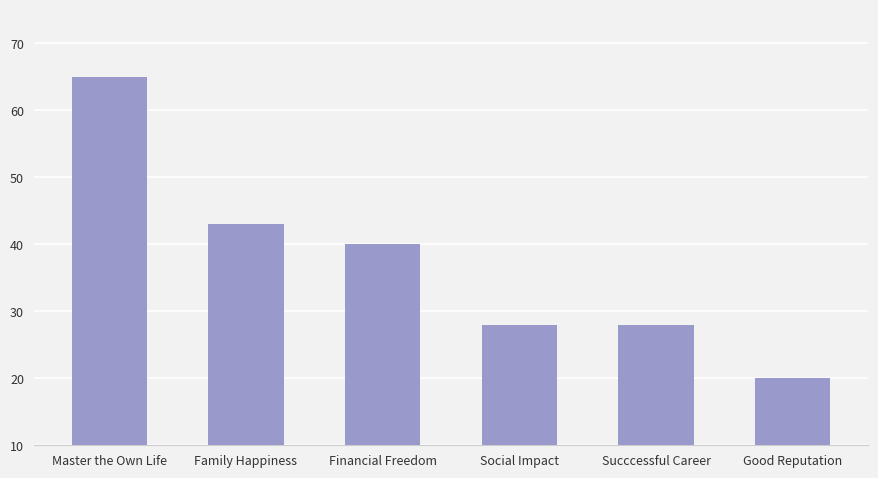

Reading left to right, what are all the values shown in this chart?

65	43	40	28	28	20